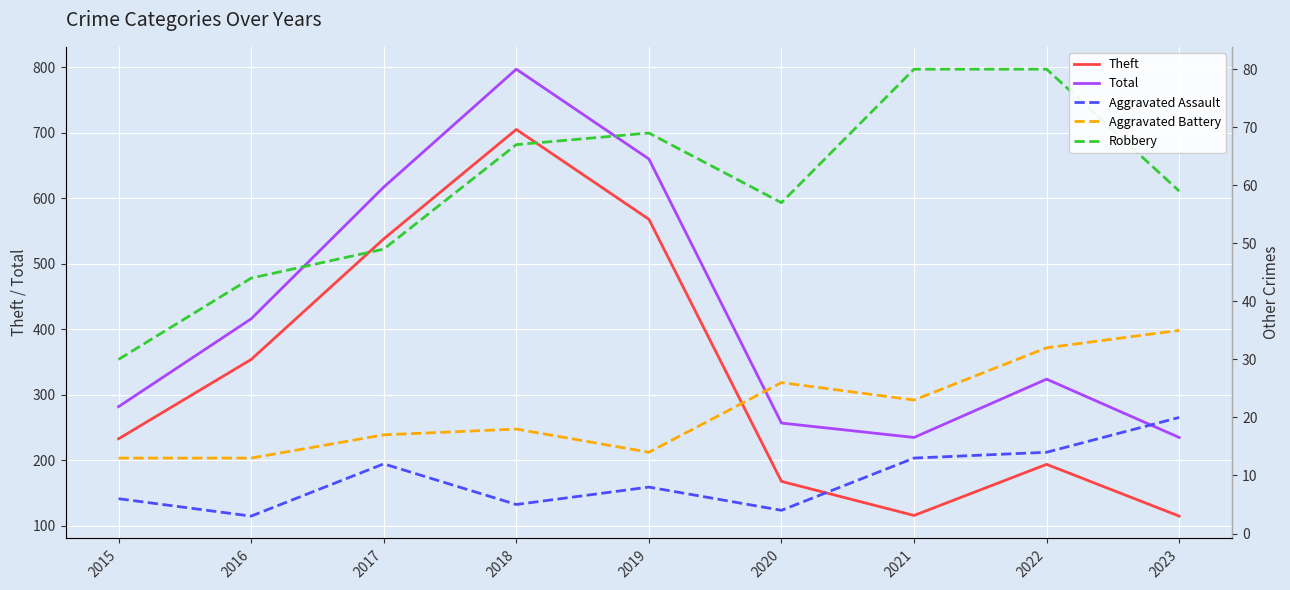

Where does the Theft series first go above 233?

2016